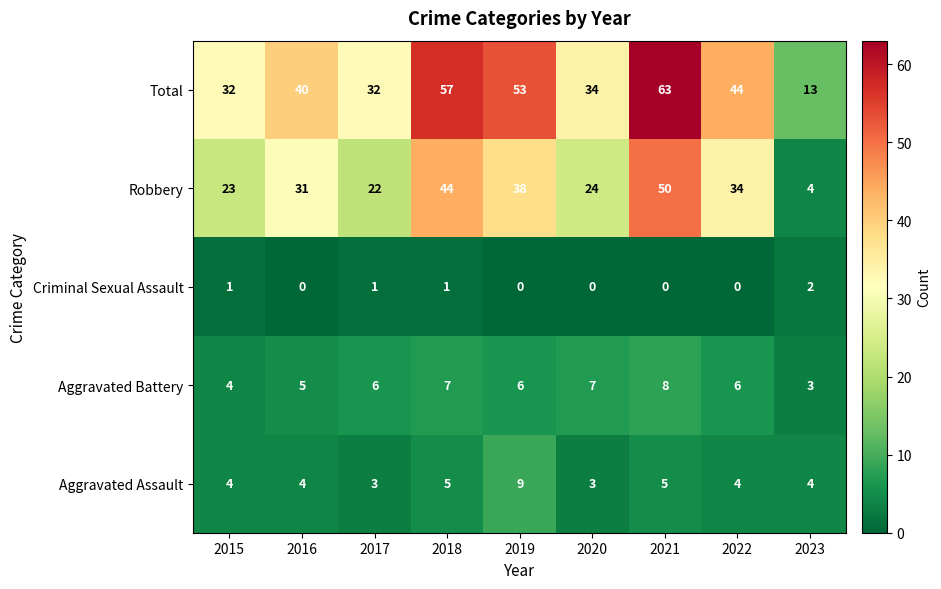

Which series has the widest spread of values?

Total